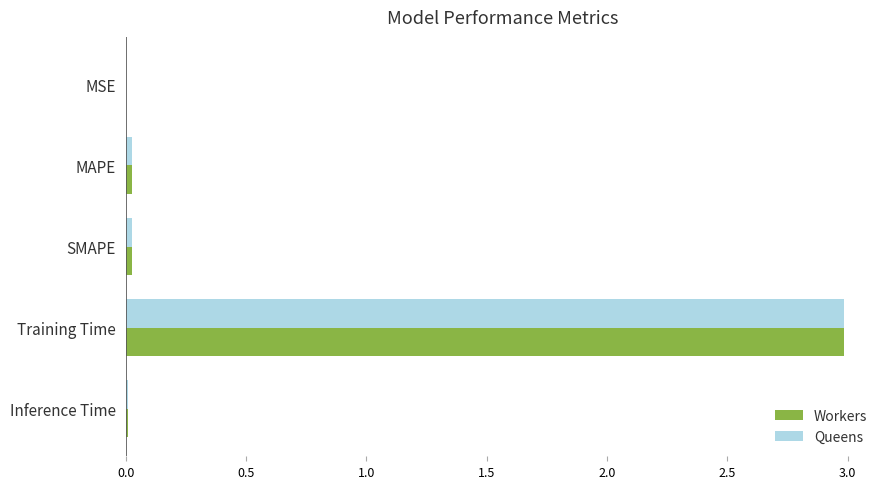

Which category has the highest value in the Workers series?

Training Time